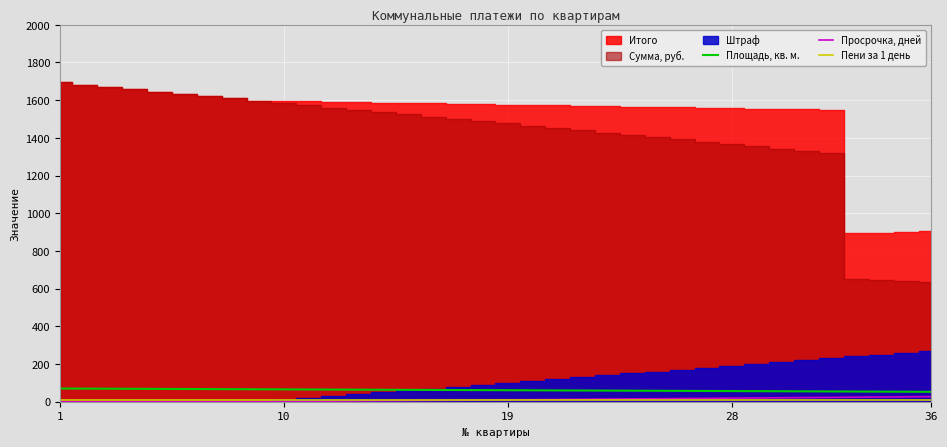

How many lines are shown in the chart?

3